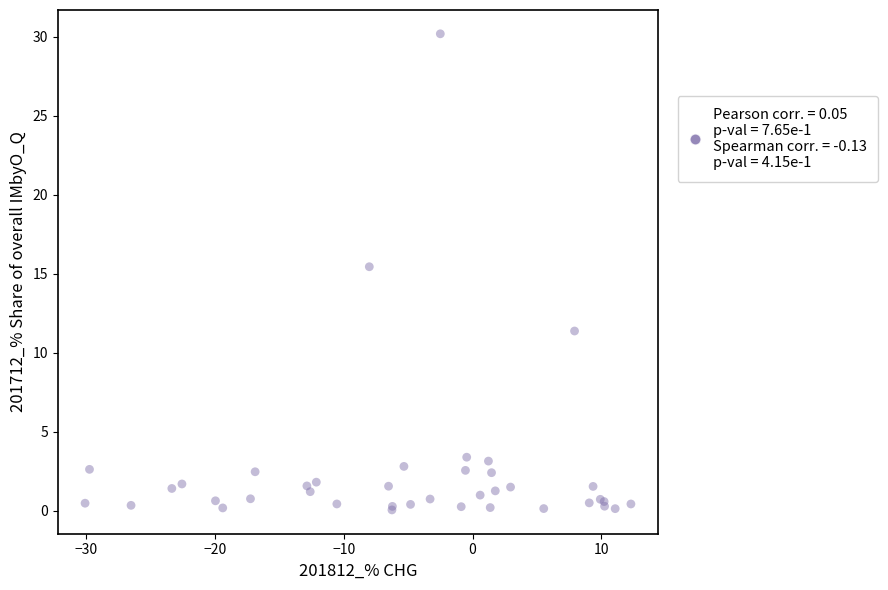

What Y value in the scatter plot is closest to 15?

15.4